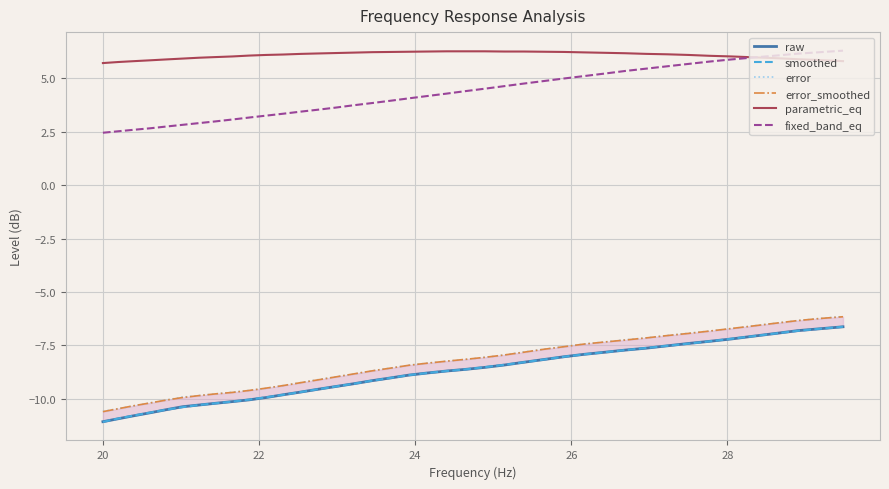

What are all the series names shown in the legend?

raw, smoothed, error, error_smoothed, parametric_eq, fixed_band_eq